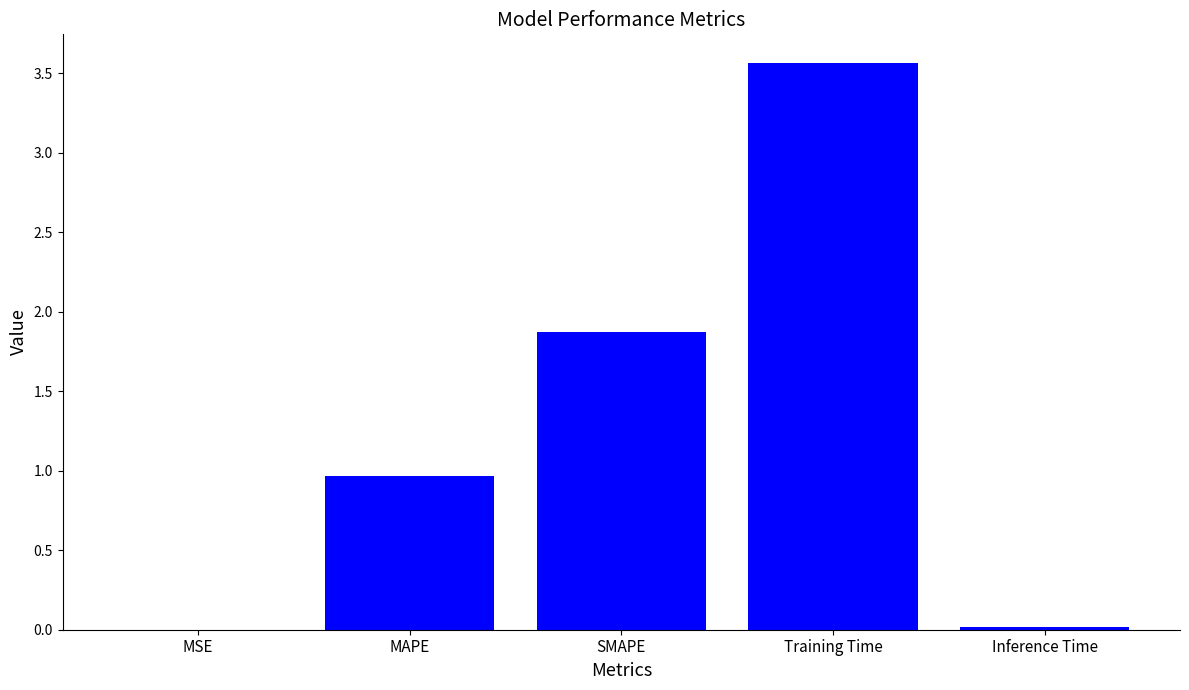

The value at SMAPE is 0.7. True or false?

False